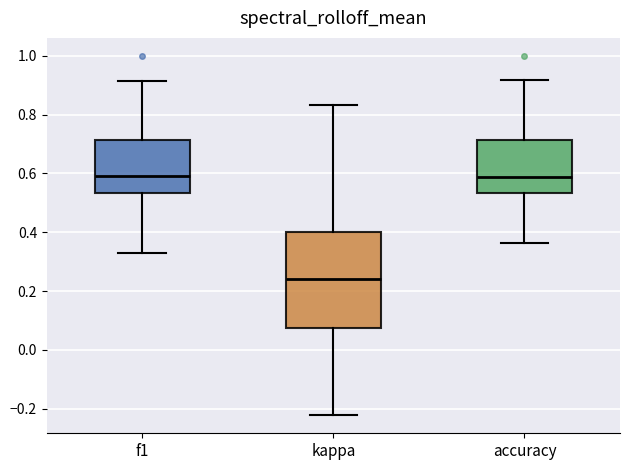

Reading left to right, read every box against the y-axis: the position of its median line, the range the box covers, and the ends of its whiskers. The values are not printed on the chart, so give them approximately, as read against the axis.

f1: median 0.60, box 0.54 to 0.72, whiskers 0.34 to 0.92
kappa: median 0.24, box 0.08 to 0.40, whiskers -0.22 to 0.84
accuracy: median 0.58, box 0.54 to 0.72, whiskers 0.36 to 0.92